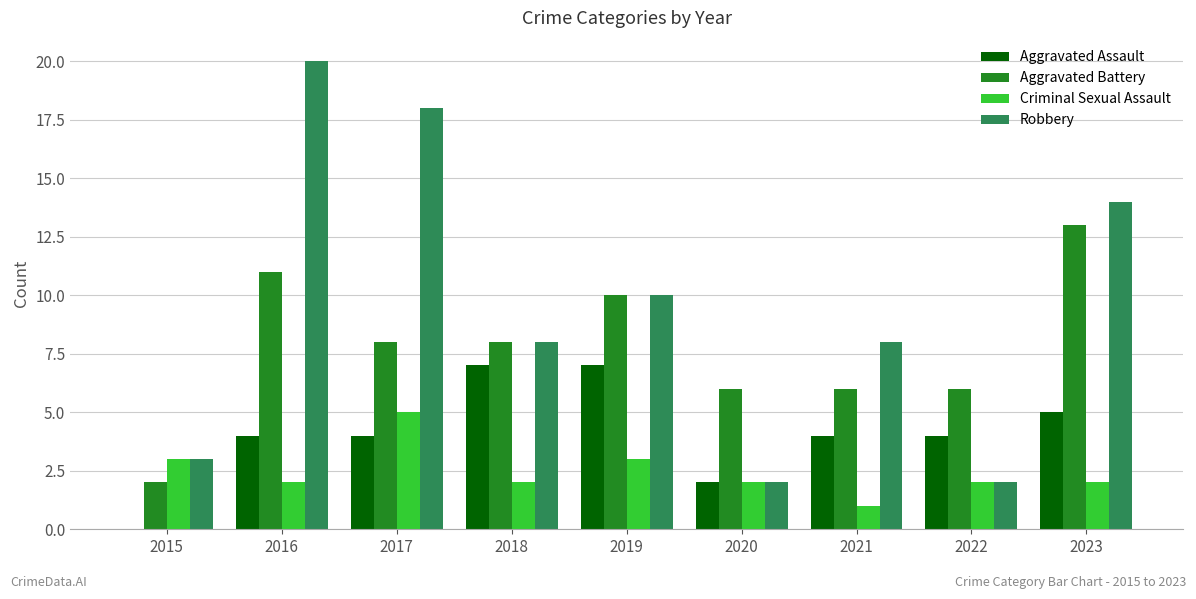

Are the bars grouped side by side (vs. stacked)?

Yes